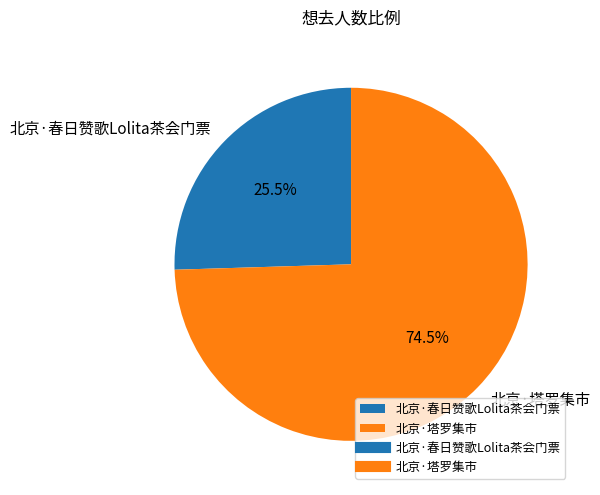

Which has a higher value, 北京·塔罗集市 or 北京·春日赞歌Lolita茶会门票?

北京·塔罗集市